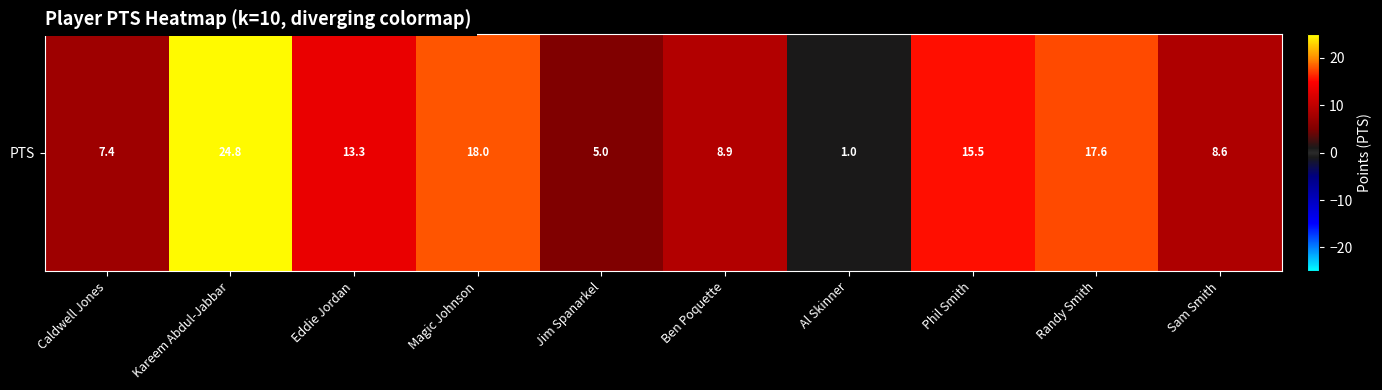

What is the ratio of the value at Ben Poquette to the value at Al Skinner?

8.9